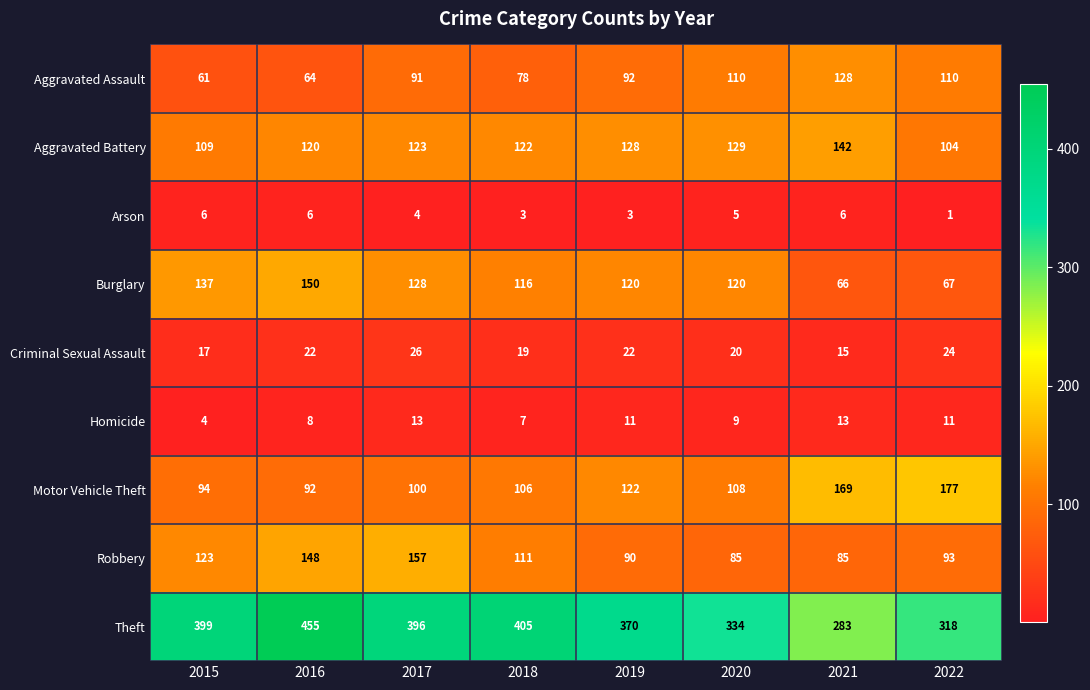

What is the sum of all Arson values?

34